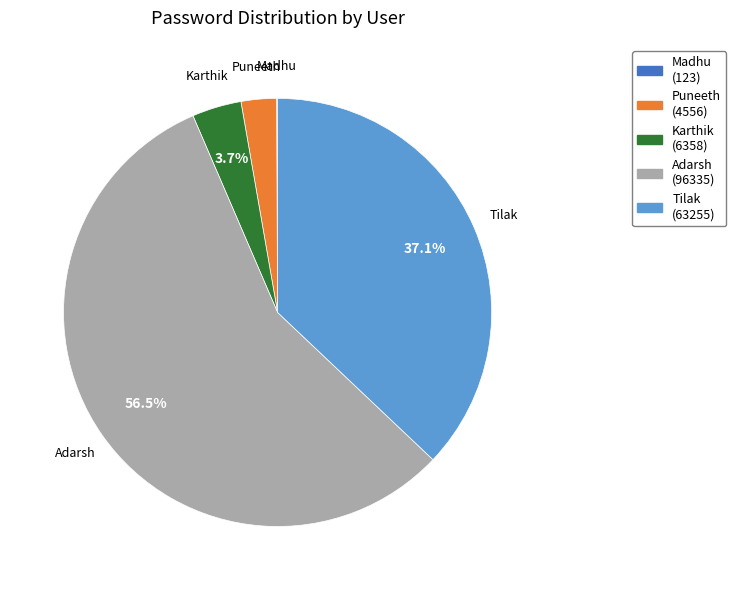

Do Puneeth and Adarsh together represent more than half of the pie?

Yes